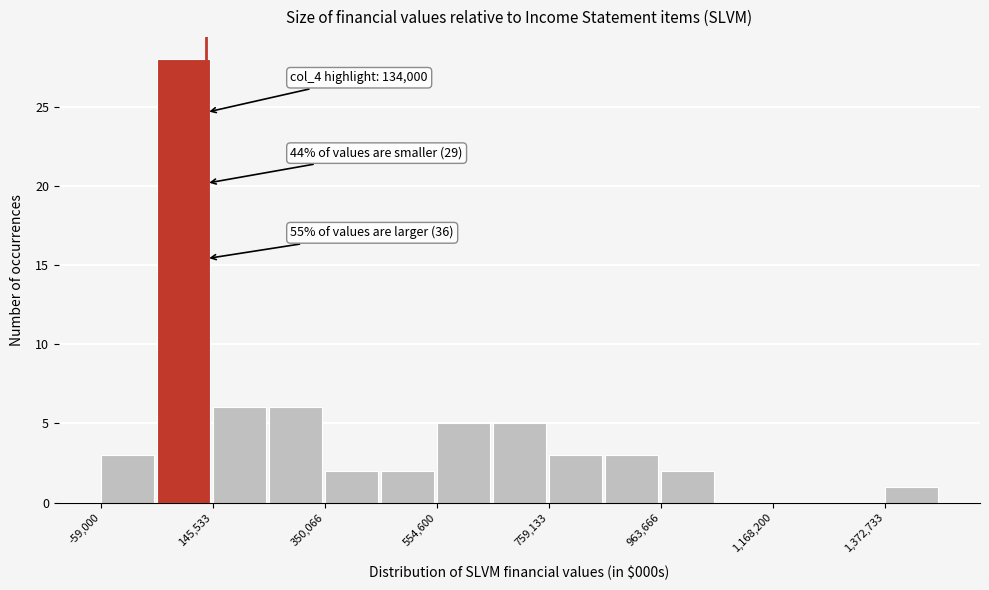

Around what value on the x-axis is the tallest bar? Give the approximate position of its centre, as read against the axis.

100000